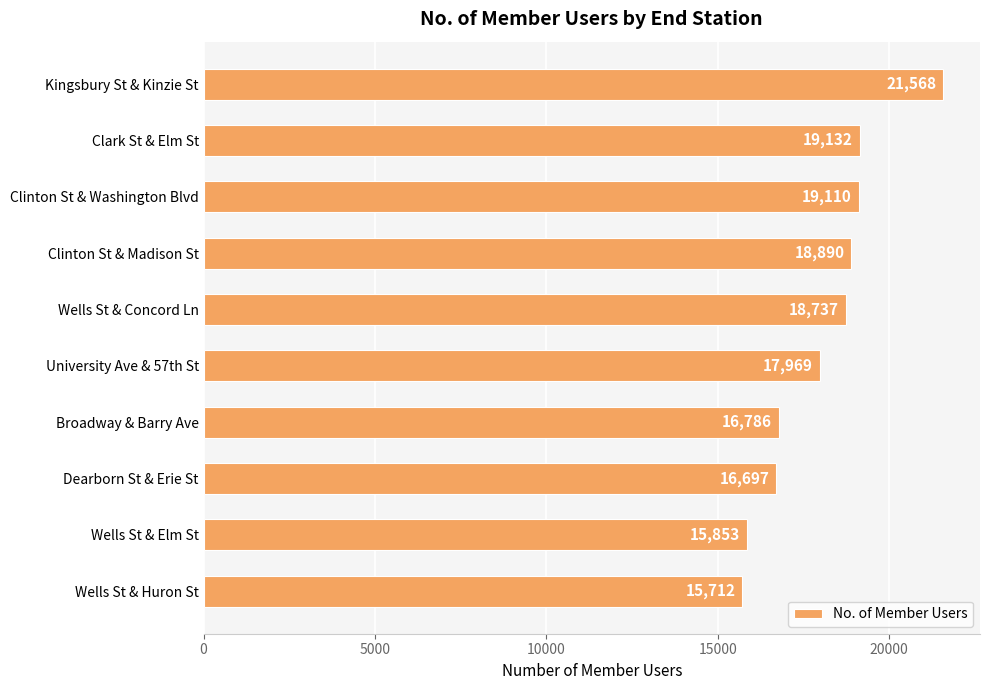

What is the smallest value displayed?

15712